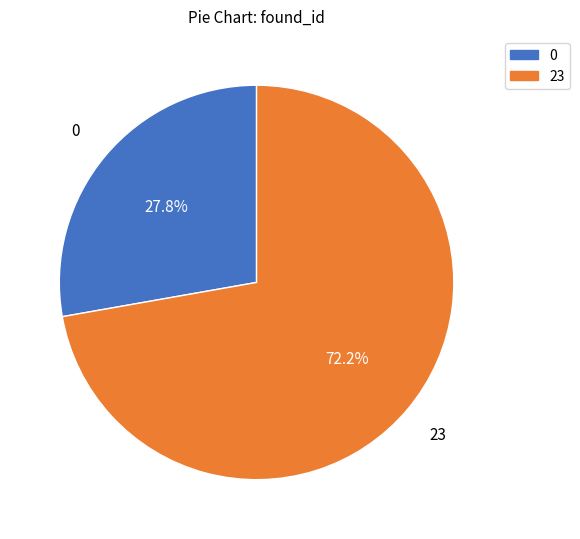

Does any single category account for the majority?

Yes